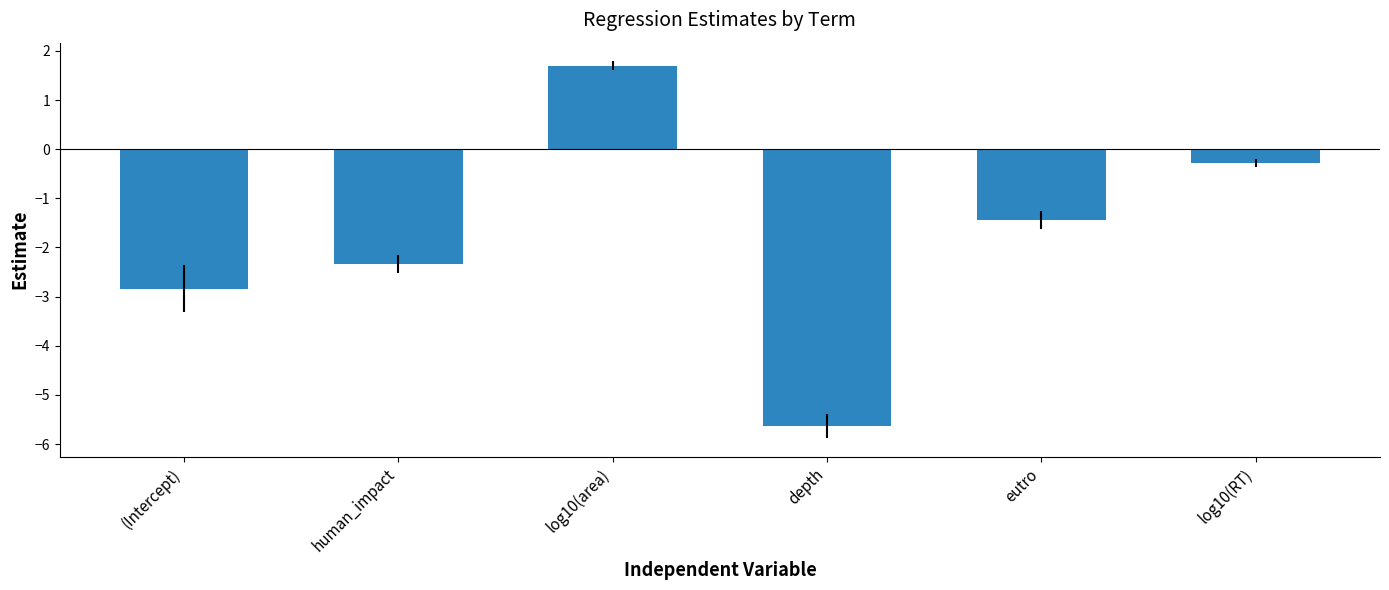

The chart shows a value of -5.6 at depth. True or false?

True